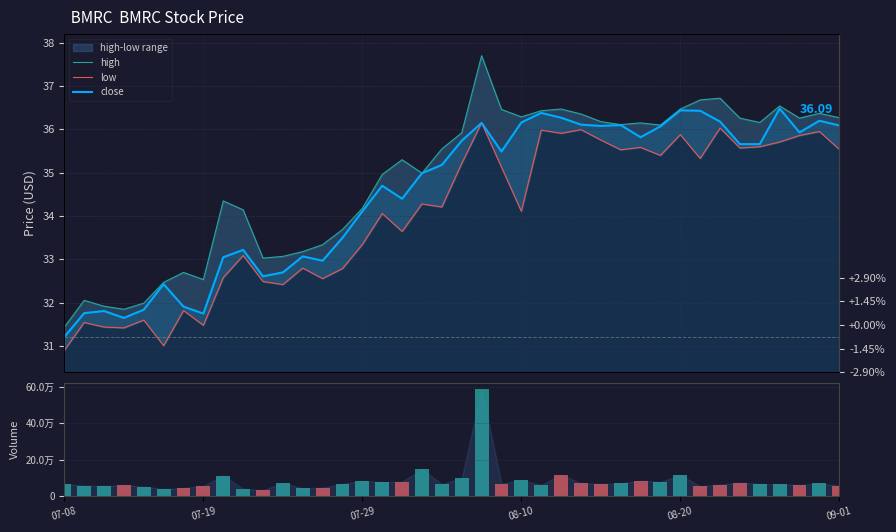

Does the chart contain any negative values?

No